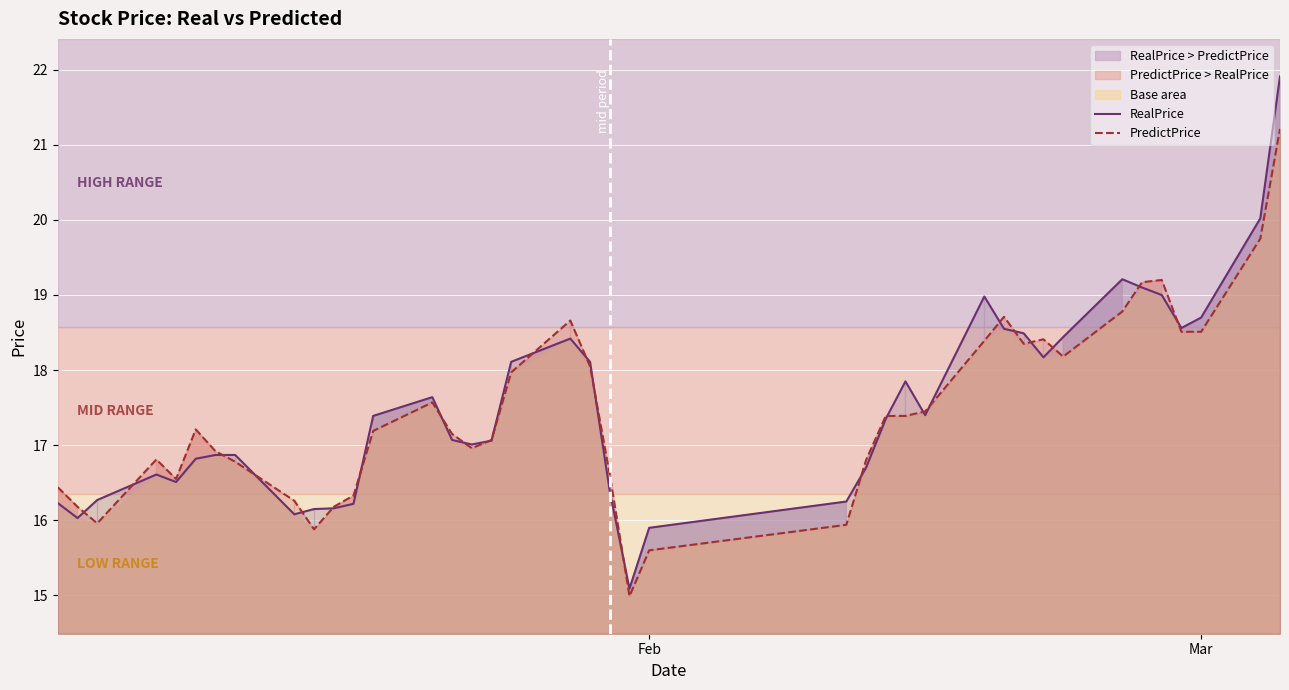

How many categories are shown in the chart?

40